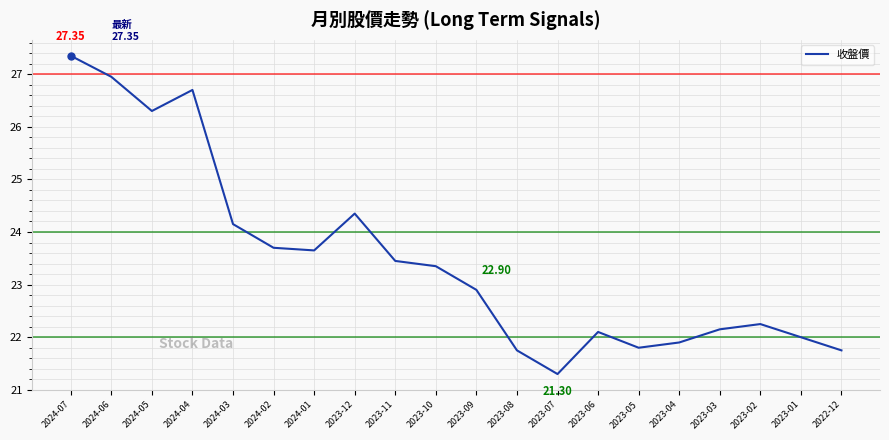

What is the change in value from 2024-01 to 2023-10?

-0.3